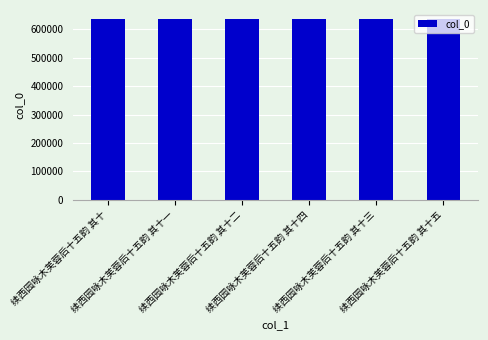

Does the chart contain any negative values?

No